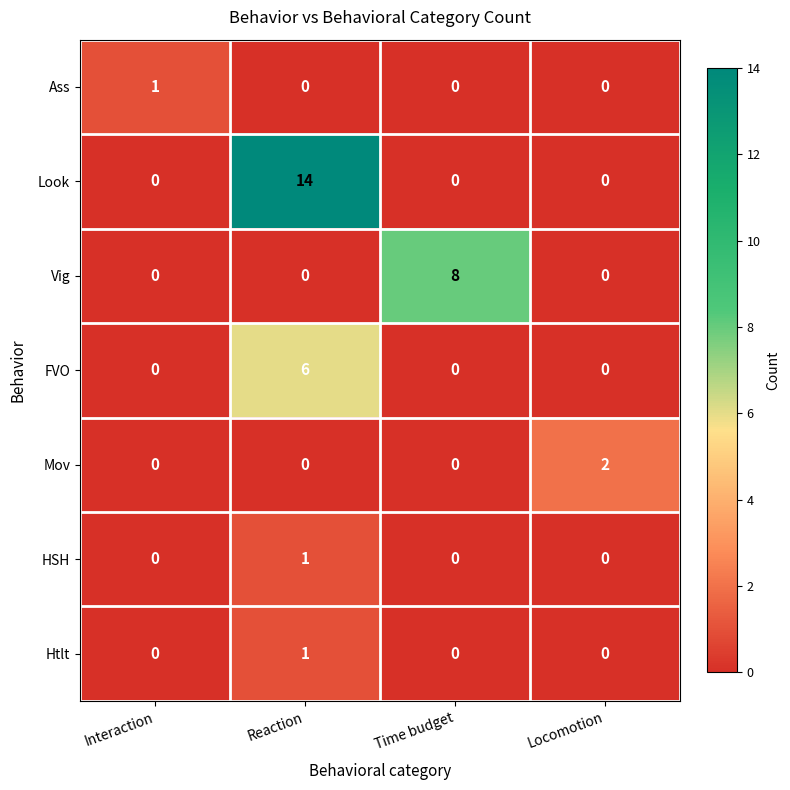

How many categories are shown in the chart?

4